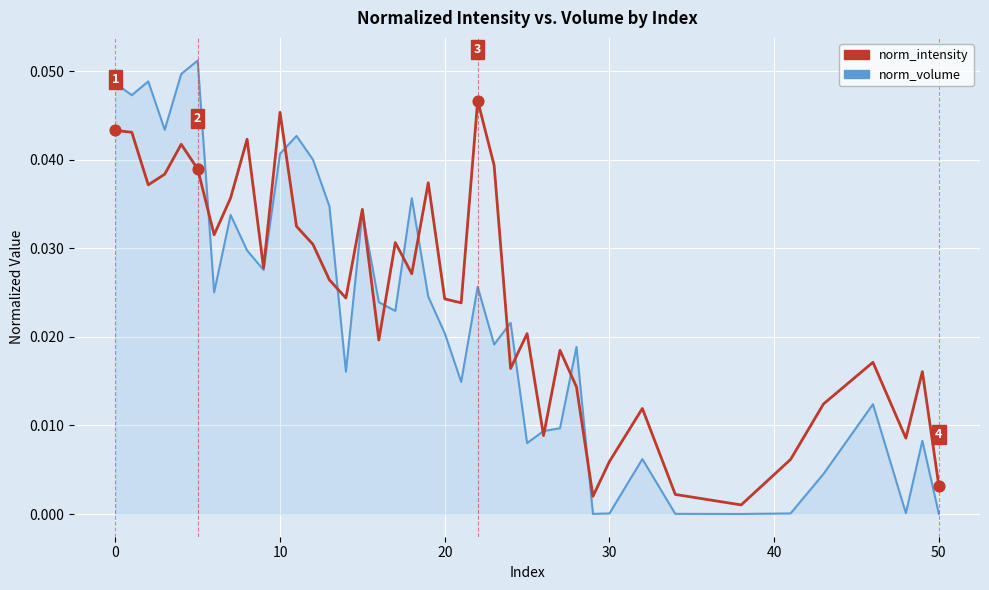

Which series has the widest spread of values?

norm_volume